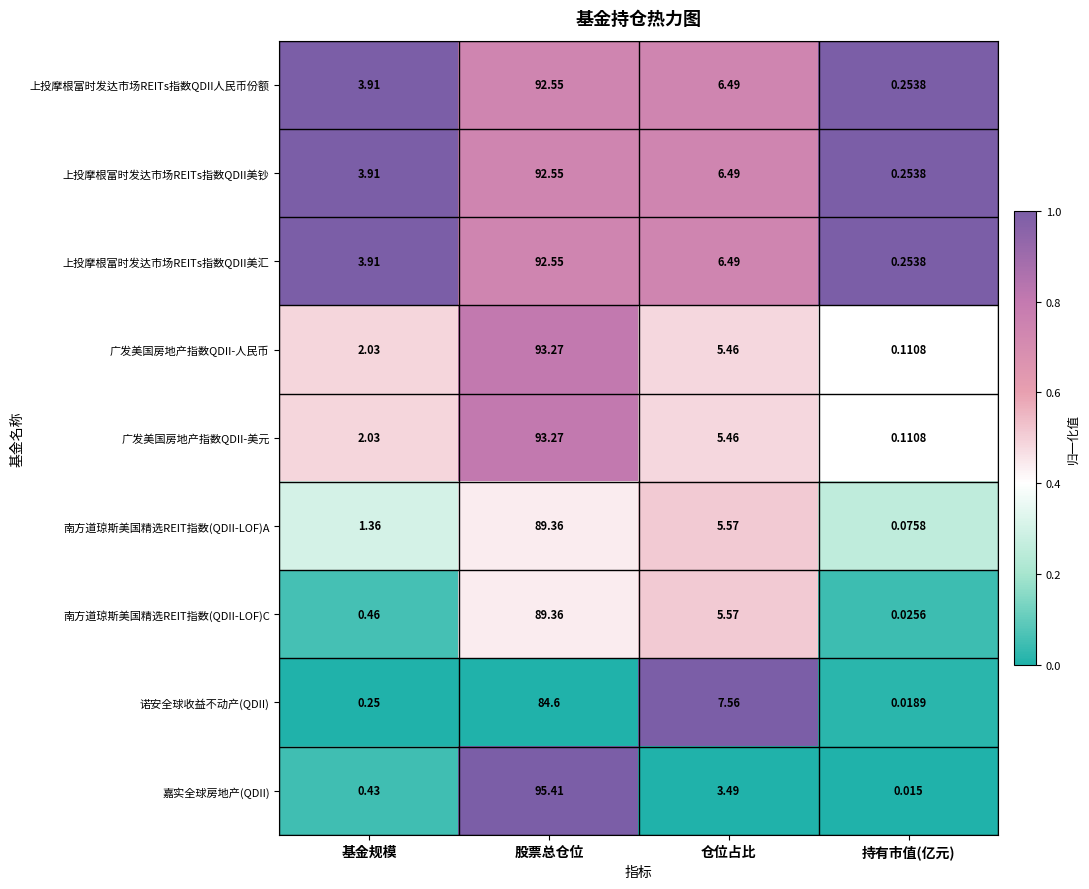

At which label does 南方道琼斯美国精选REIT指数(QDII-LOF)A first exceed 5?

股票总仓位